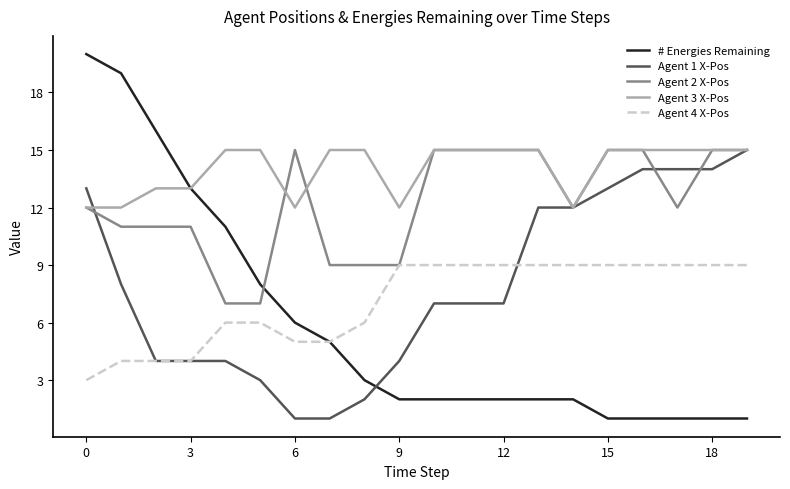

What is the greatest value displayed?

20